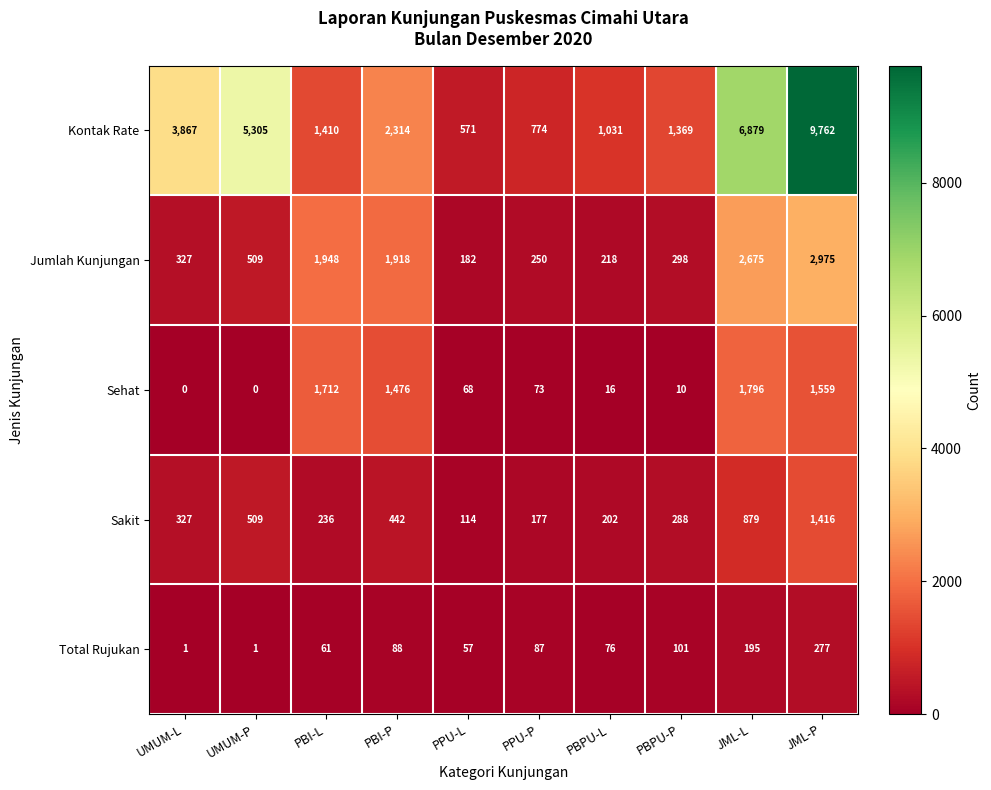

What is the difference between the maximum and minimum values in the Sakit series?

1302